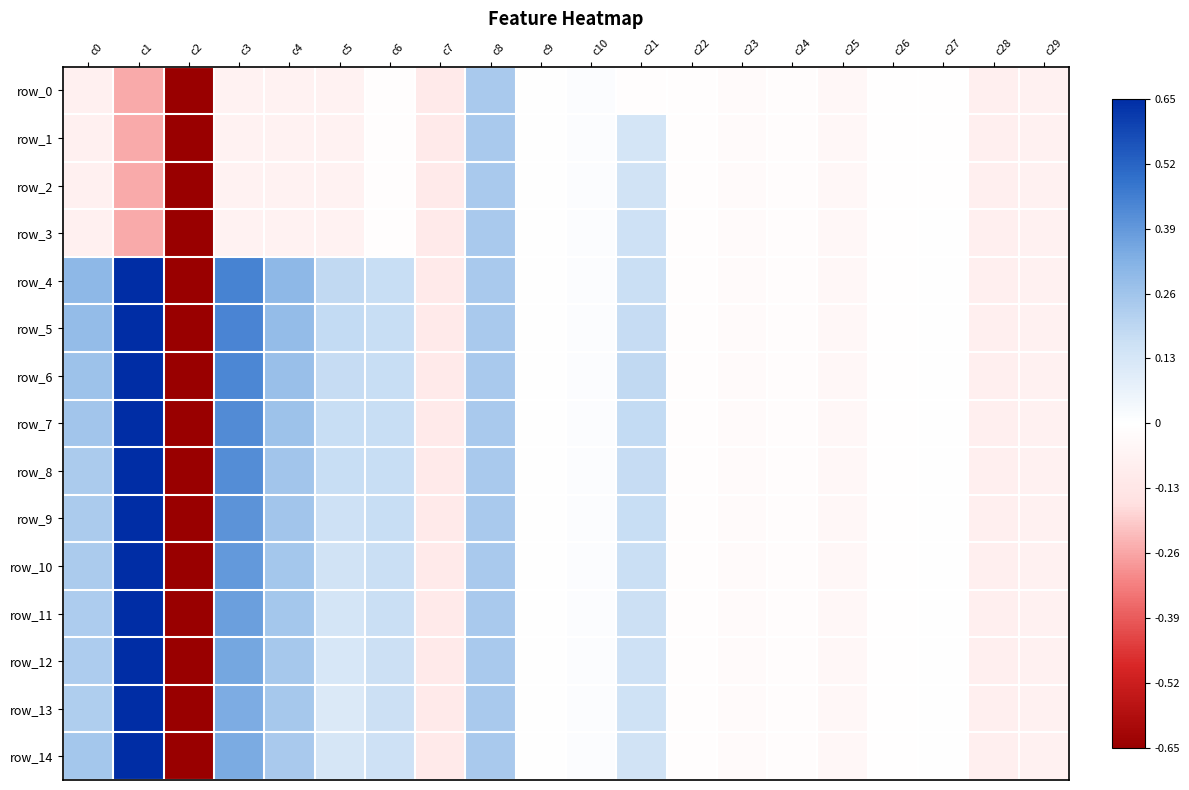

What is the sum of the row_10 values at c24 and c7?

-0.1